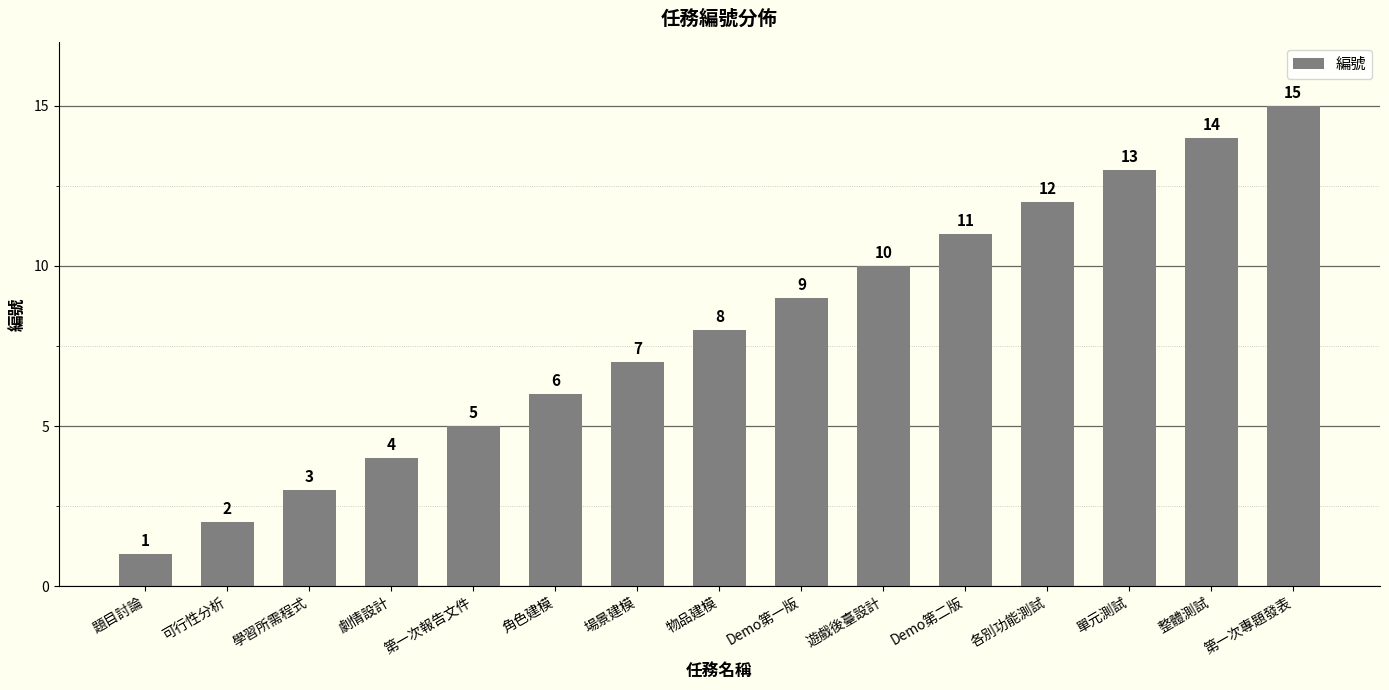

True or false: the data shows 8 at 物品建模.

True